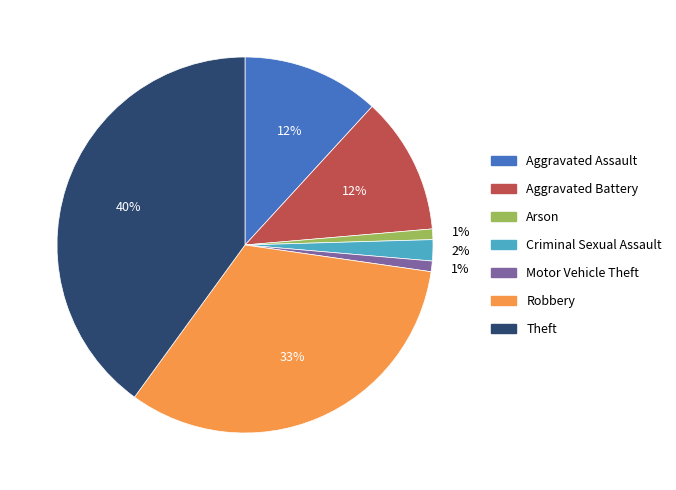

Does any single category account for the majority?

No